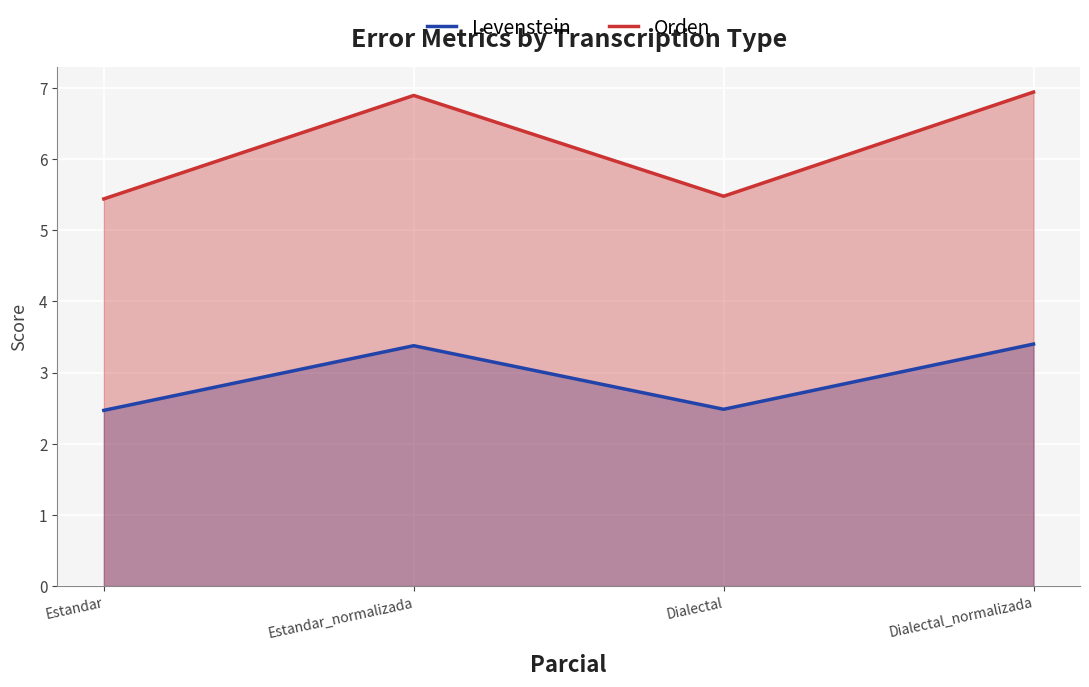

True or false: Orden and Levenstein intersect in this chart.

False